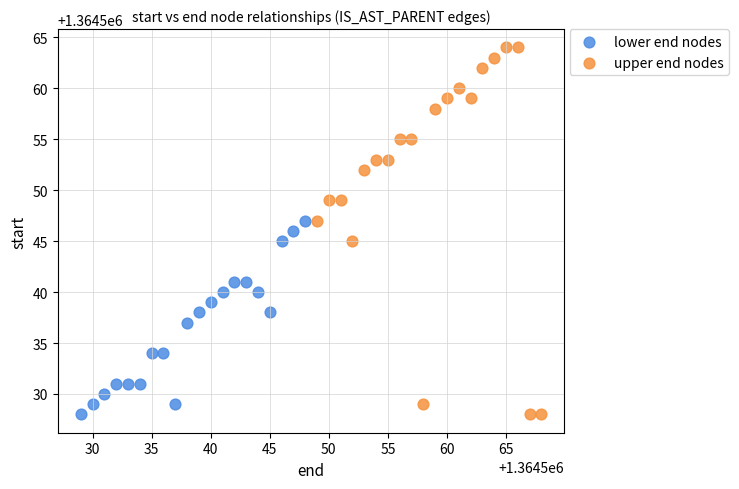

Which series has the widest spread of Y values?

upper end nodes